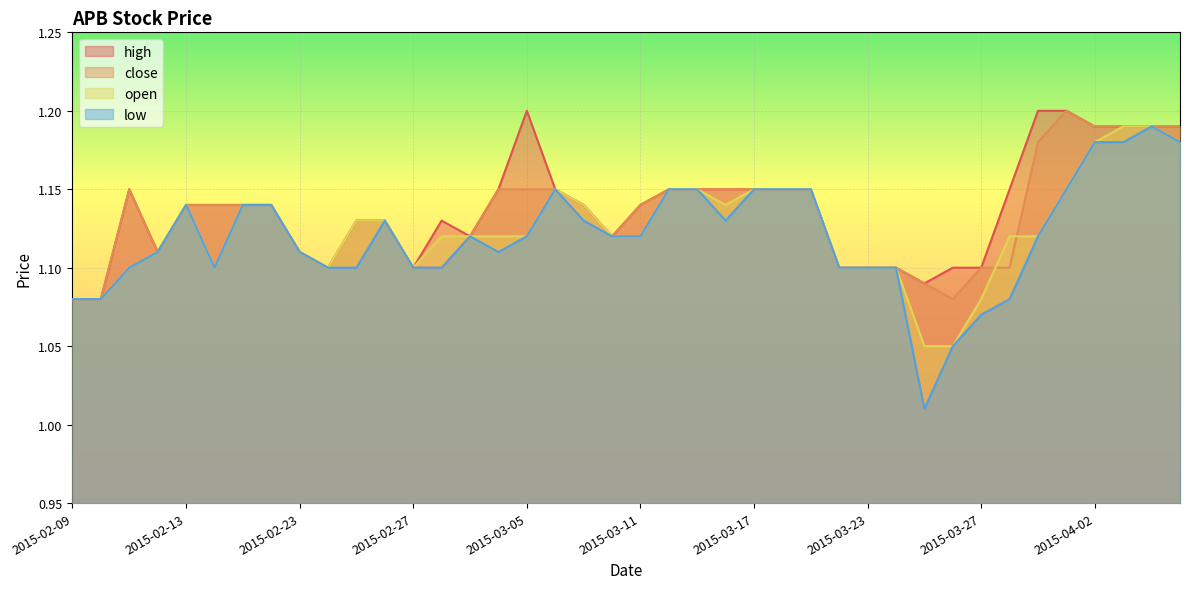

What is the label of the 13th point from the right?

2015-03-20